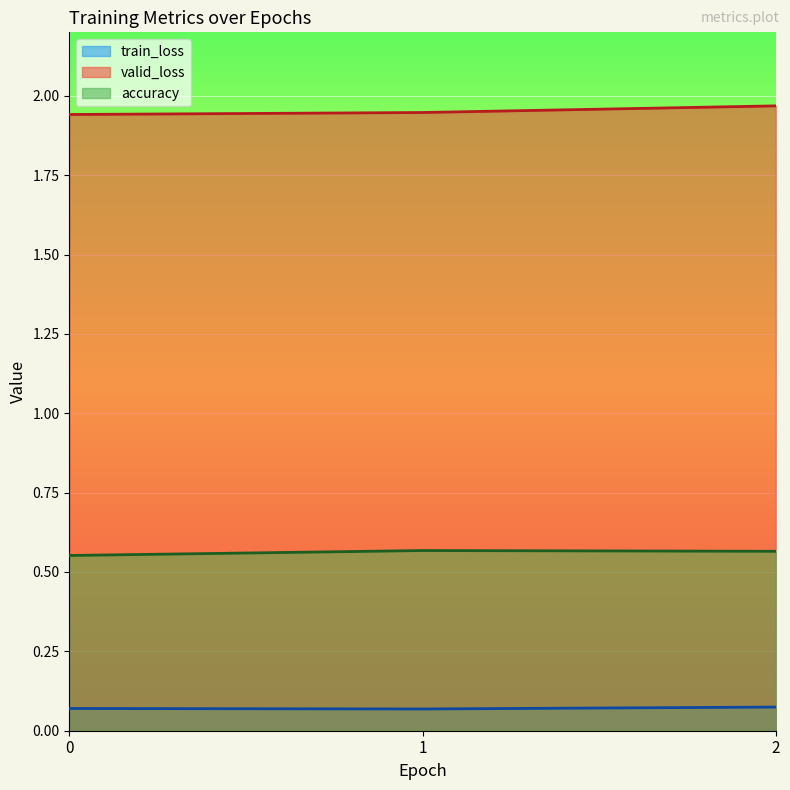

How many data points does each series have?

3